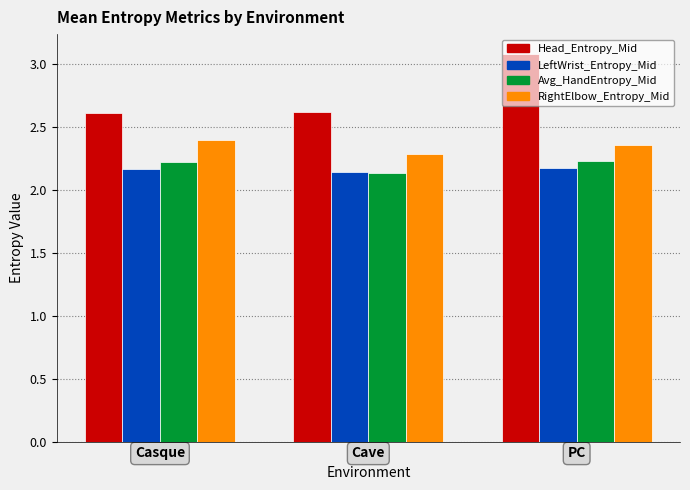

Are the bars horizontal?

No